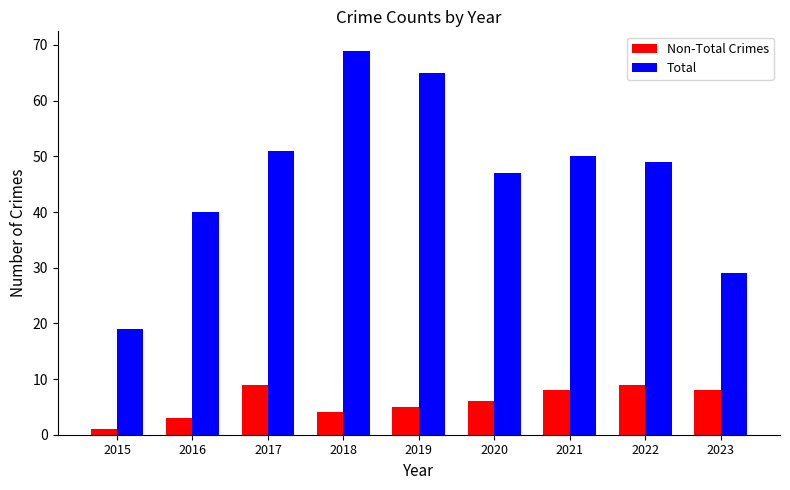

Which series has the largest total across all categories?

Total